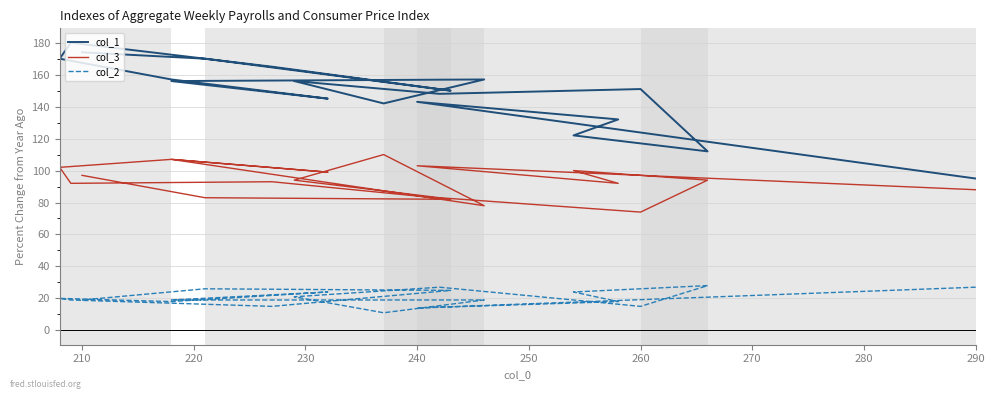

Does the chart display data point markers on the line(s)?

No